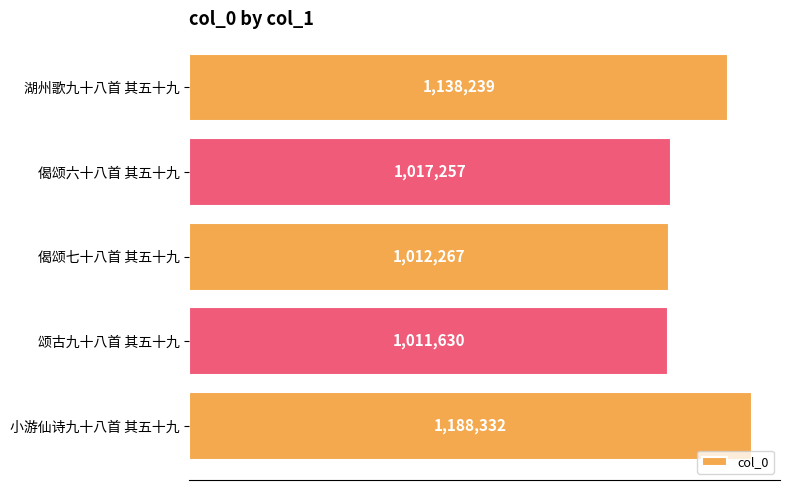

Does the chart contain any negative values?

No